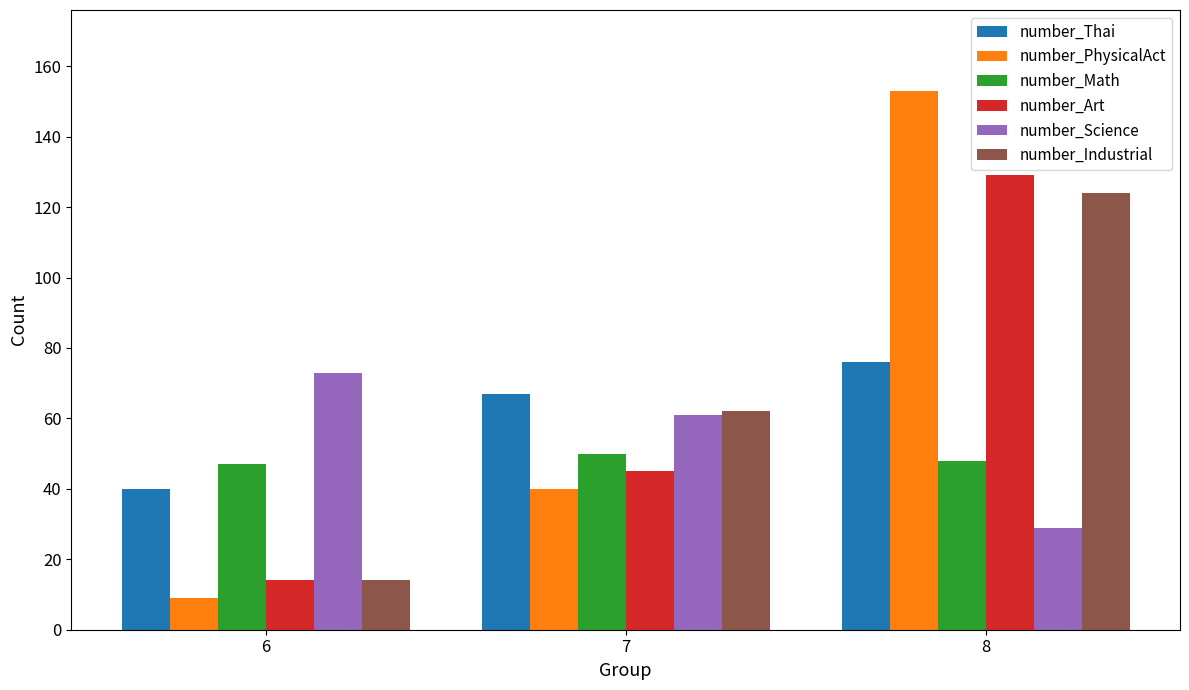

Reading right to left, transcribe all the data shown in this chart.

number_Thai: 76	67	40
number_PhysicalAct: 153	40	9
number_Math: 48	50	47
number_Art: 129	45	14
number_Science: 29	61	73
number_Industrial: 124	62	14